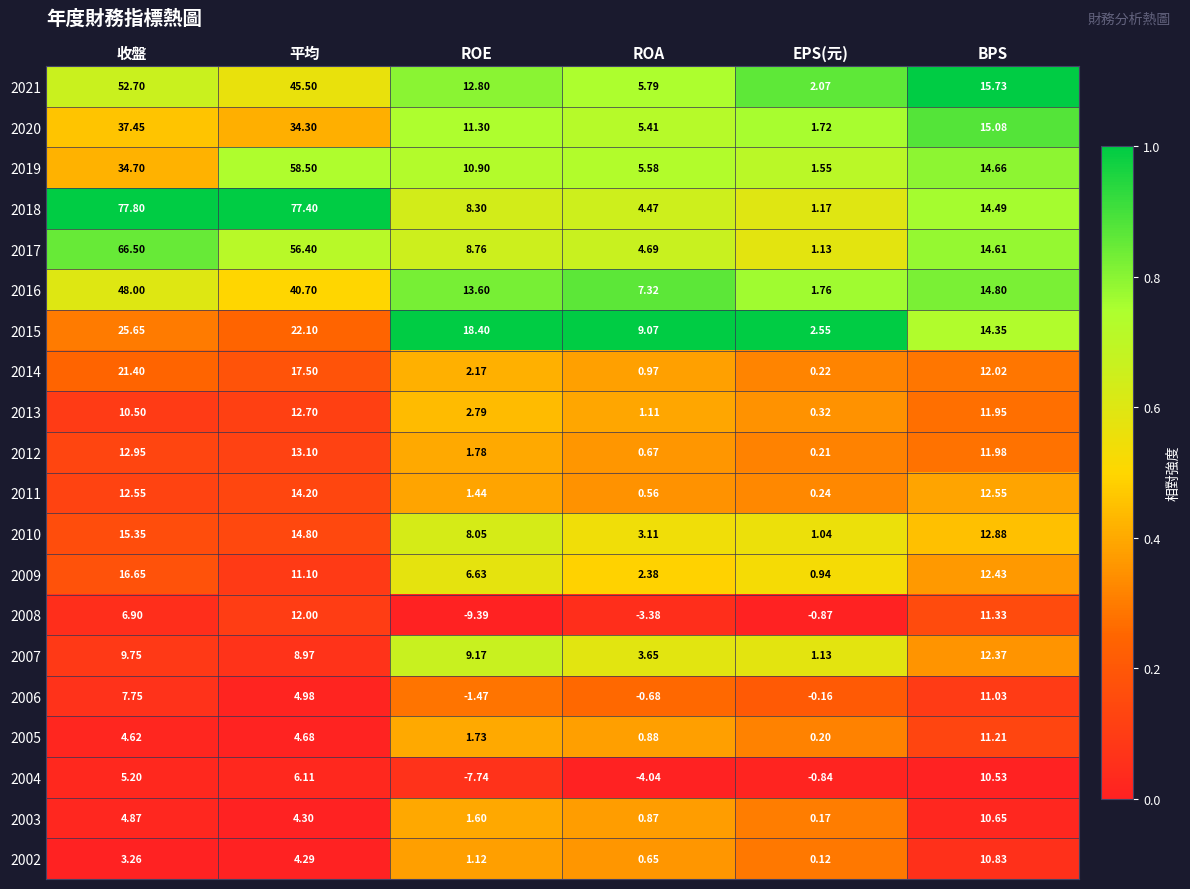

At which category is the sum across all series the highest?

收盤